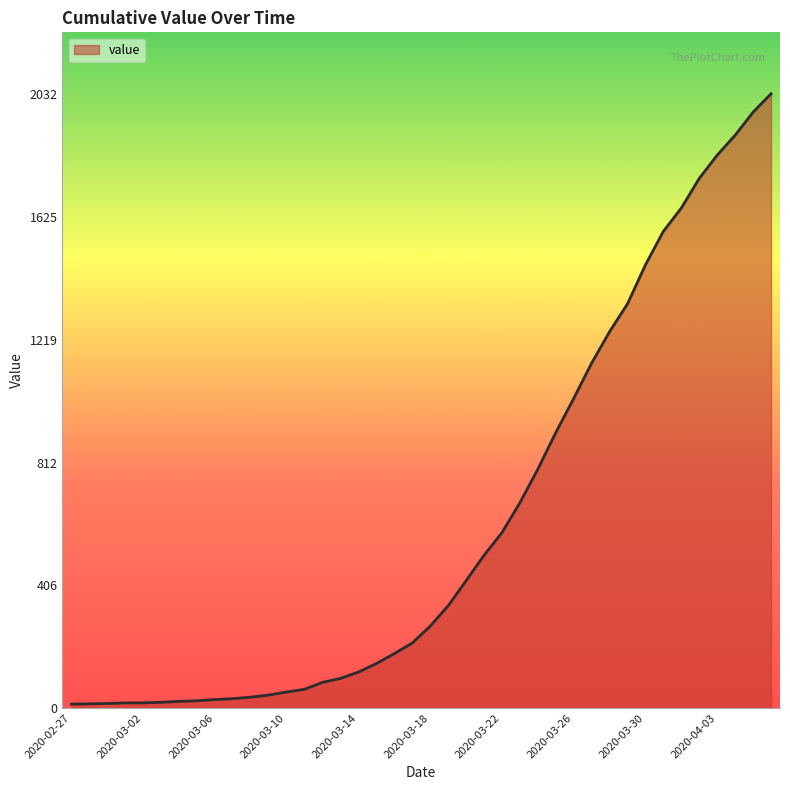

What is the difference between the second highest and second lowest values?

1957